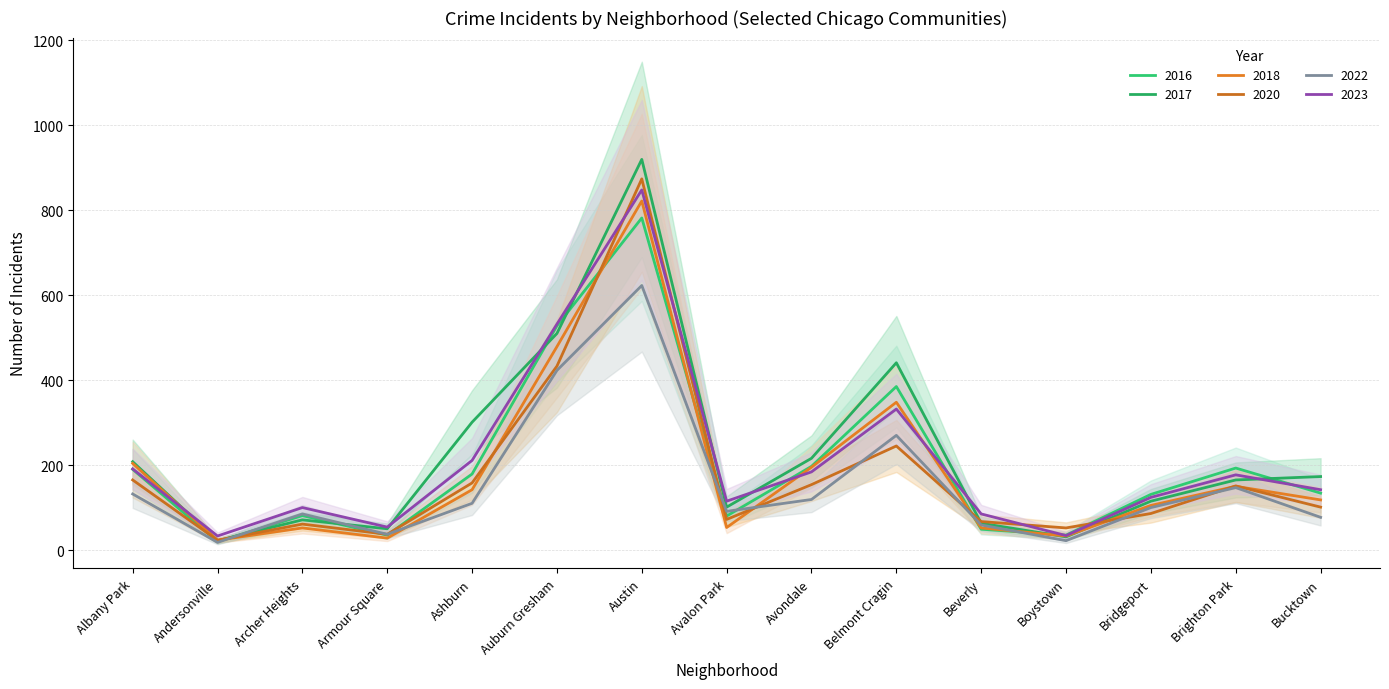

Reading left to right, transcribe all the data shown in this chart.

2020: Albany Park=165	Andersonville=23	Archer Heights=61	Armour Square=37	Ashburn=158	Auburn Gresham=433	Austin=874	Avalon Park=72	Avondale=154	Belmont Cragin=245	Beverly=67	Boystown=52	Bridgeport=86	Brighton Park=151	Bucktown=101
2023: Albany Park=191	Andersonville=33	Archer Heights=100	Armour Square=54	Ashburn=211	Auburn Gresham=532	Austin=848	Avalon Park=115	Avondale=184	Belmont Cragin=332	Beverly=85	Boystown=34	Bridgeport=124	Brighton Park=177	Bucktown=142
2017: Albany Park=208	Andersonville=22	Archer Heights=71	Armour Square=50	Ashburn=301	Auburn Gresham=510	Austin=920	Avalon Park=101	Avondale=216	Belmont Cragin=441	Beverly=63	Boystown=31	Bridgeport=115	Brighton Park=165	Bucktown=173
2022: Albany Park=132	Andersonville=18	Archer Heights=85	Armour Square=37	Ashburn=110	Auburn Gresham=423	Austin=623	Avalon Park=91	Avondale=119	Belmont Cragin=270	Beverly=59	Boystown=22	Bridgeport=100	Brighton Park=147	Bucktown=77
2016: Albany Park=190	Andersonville=20	Archer Heights=81	Armour Square=35	Ashburn=179	Auburn Gresham=528	Austin=782	Avalon Park=80	Avondale=197	Belmont Cragin=385	Beverly=49	Boystown=35	Bridgeport=131	Brighton Park=193	Bucktown=134
2018: Albany Park=204	Andersonville=23	Archer Heights=52	Armour Square=28	Ashburn=142	Auburn Gresham=479	Austin=822	Avalon Park=53	Avondale=195	Belmont Cragin=348	Beverly=52	Boystown=33	Bridgeport=105	Brighton Park=150	Bucktown=118